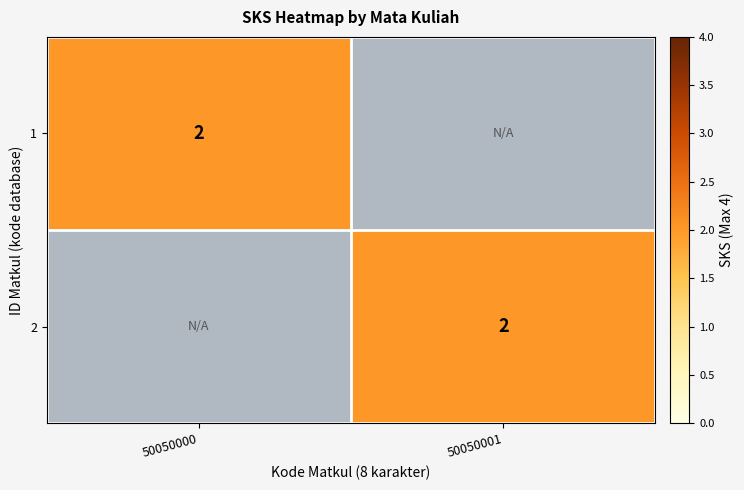

The 1 series shows 1 at 50050000. True or false?

False